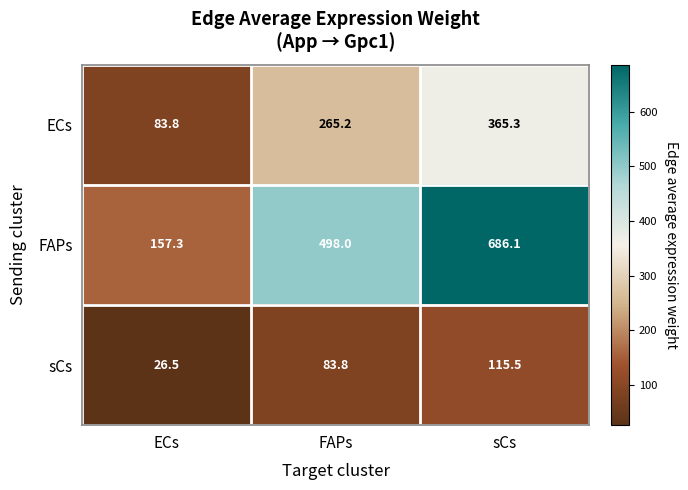

Which category has the lowest value in the sCs series?

ECs